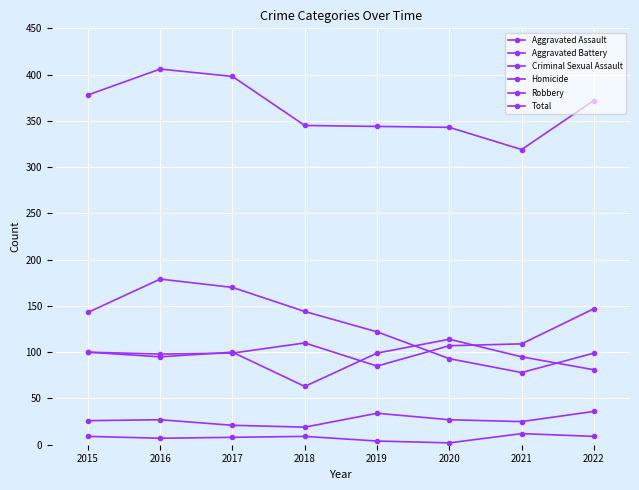

What is the minimum value for Aggravated Battery?

63